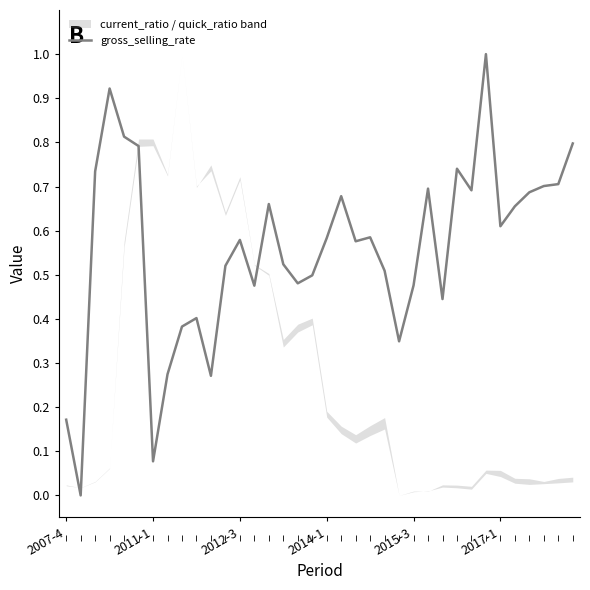

What is the difference between the maximum and second lowest values?

0.9